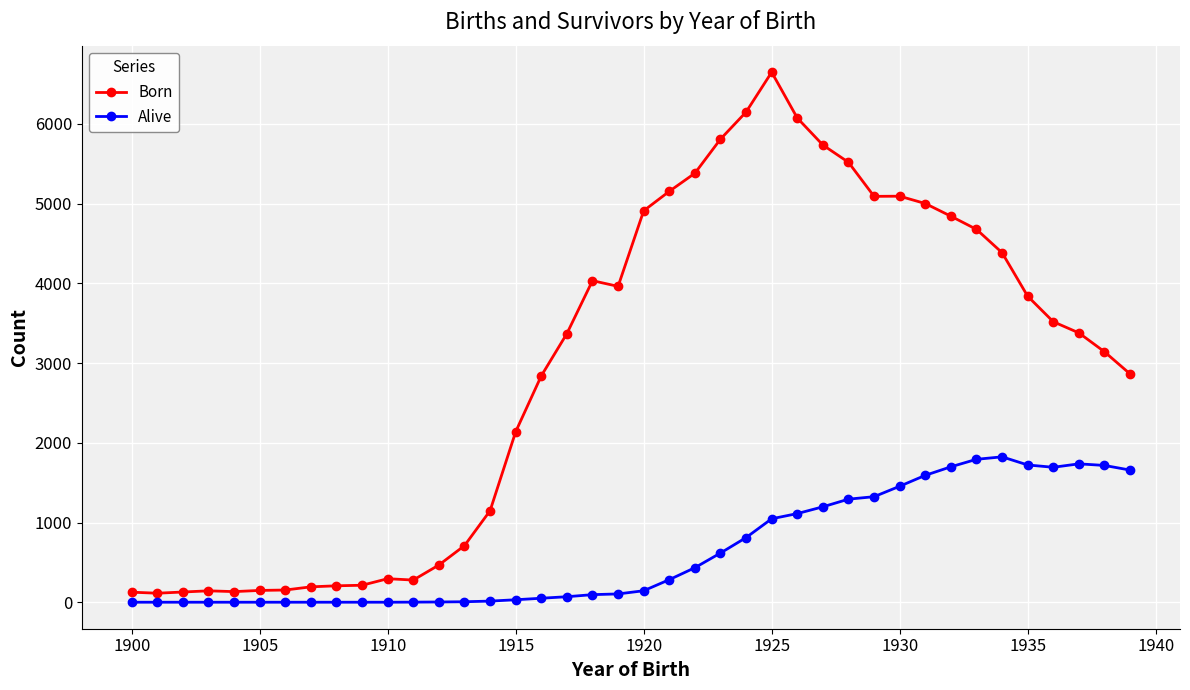

What is the difference between the maximum and minimum values in the Born series?

6537